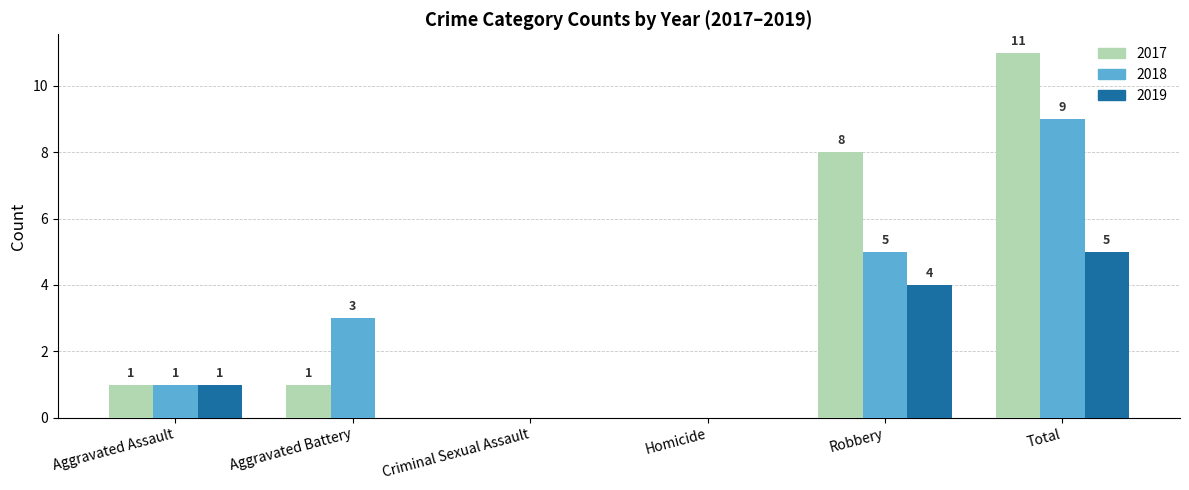

What is the approximate value of 2017 at Robbery, to the nearest 10?

10